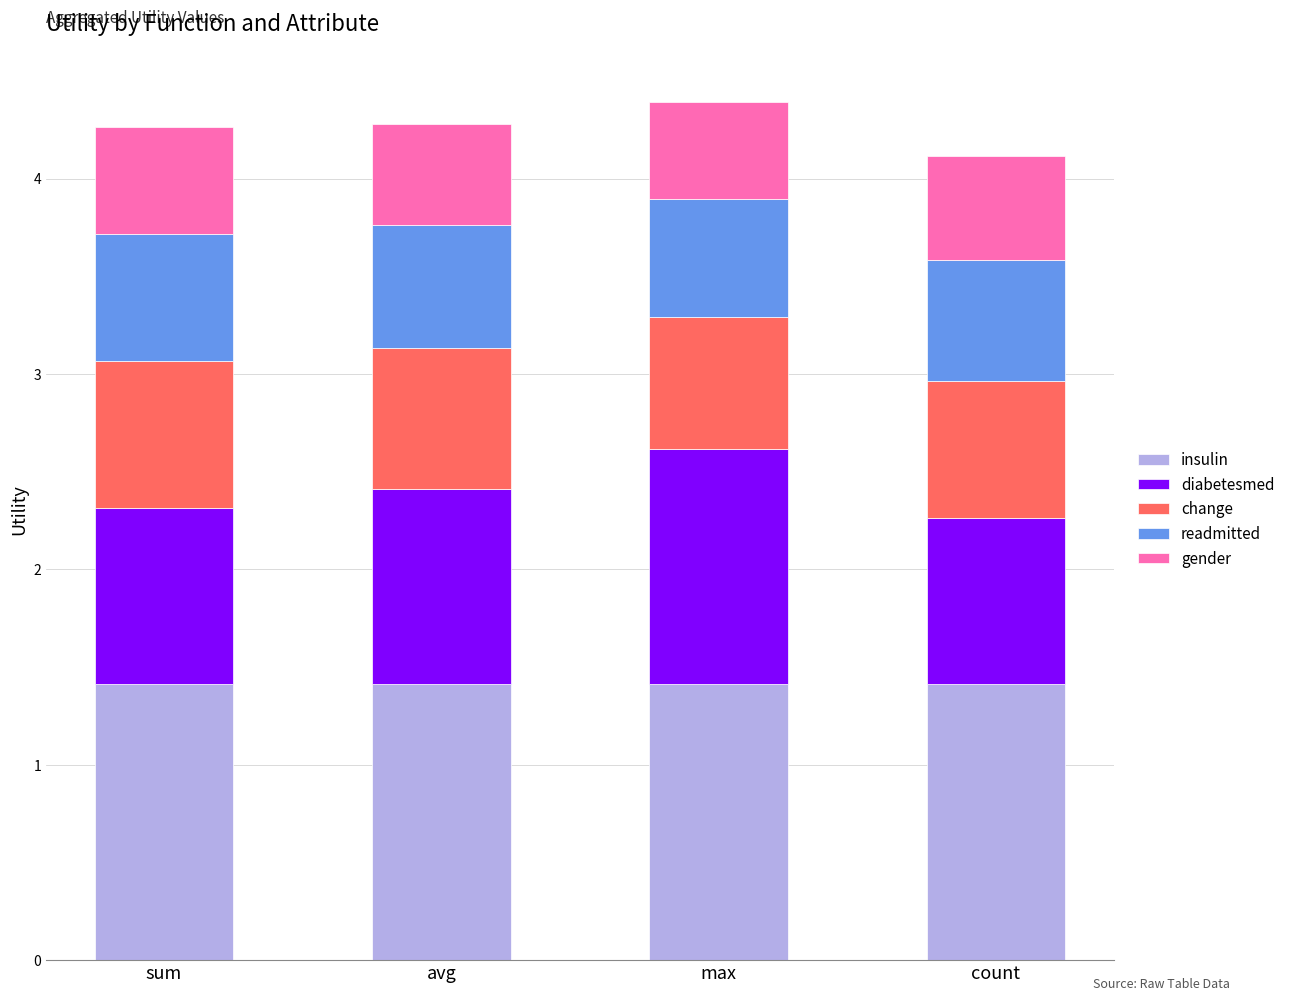

What is the total value across all series at max?

4.4